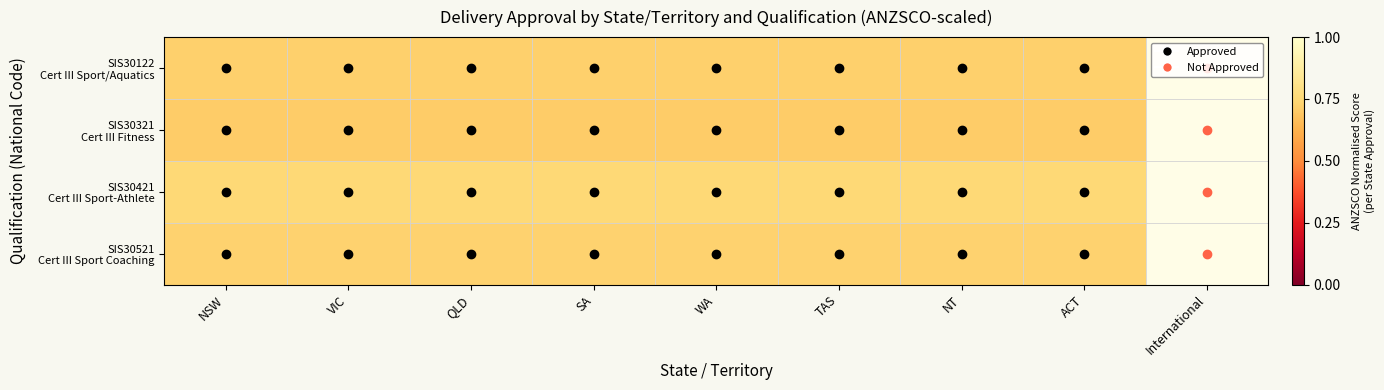

Rank the series at NSW from lowest to highest value.

SIS30321 Cert III Fitness, SIS30122 Cert III Sport/Aquatics, SIS30521 Cert III Sport Coaching, SIS30421 Cert III Sport-Athlete